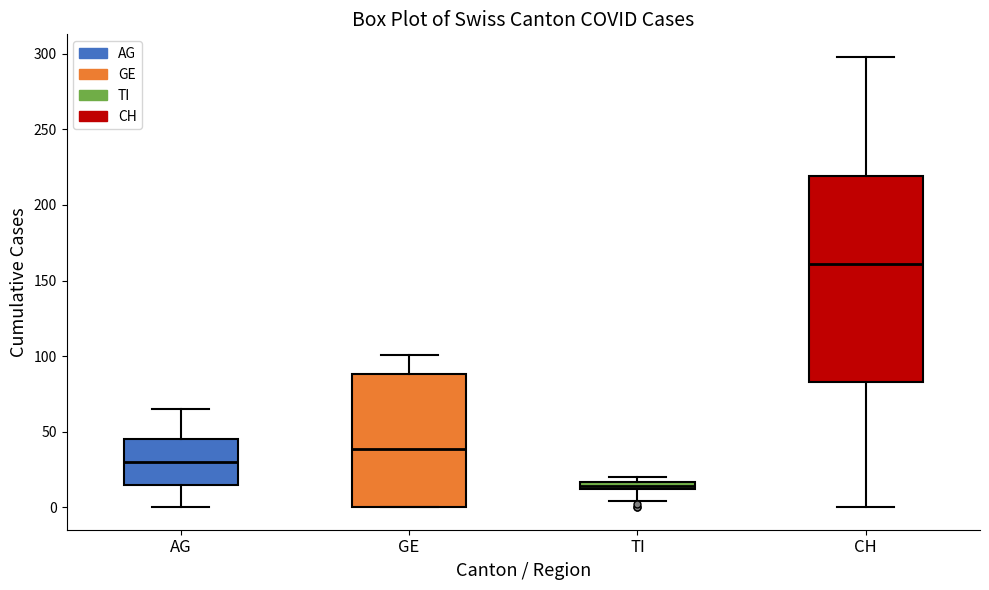

Which box is the tallest, from its lower edge to its upper edge?

CH